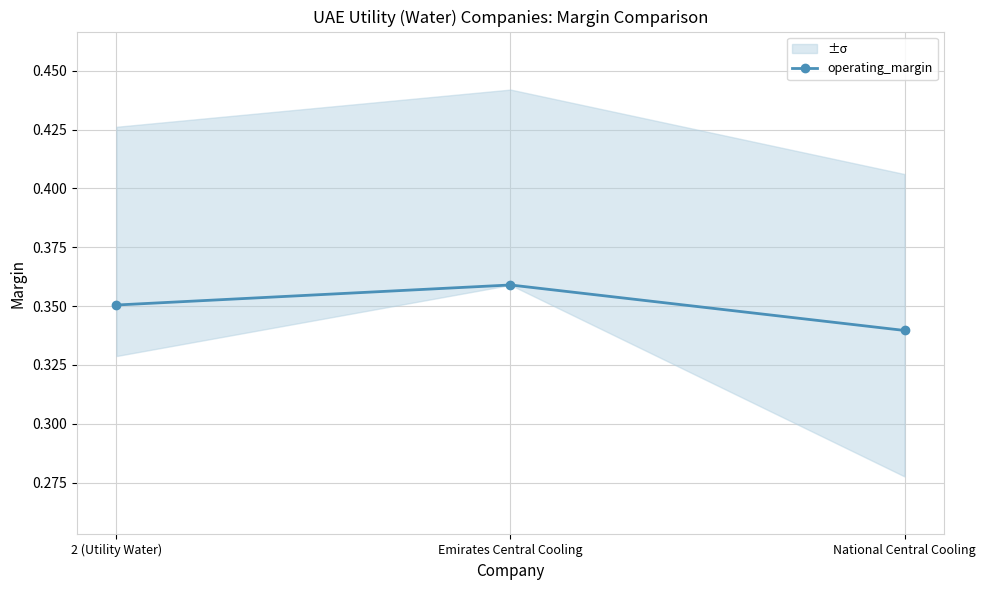

At which category does the chart reach its peak across all series?

Emirates Central Cooling